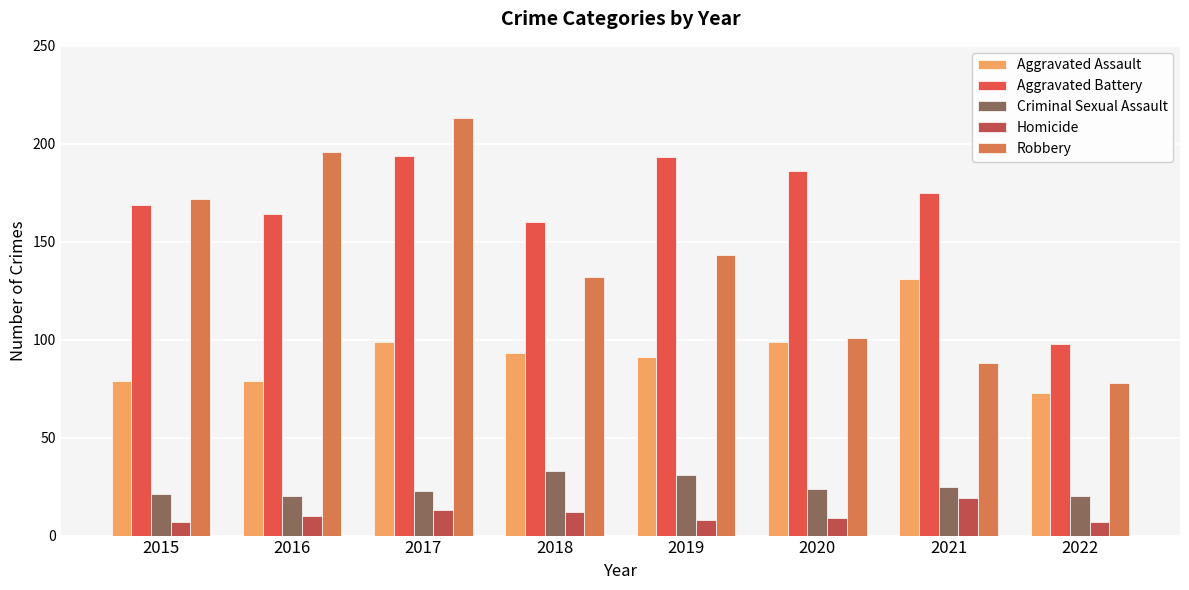

How many bars are there in total?

40